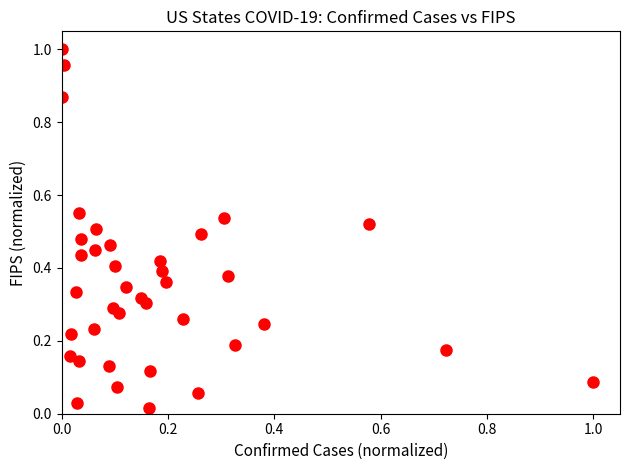

How many points are shown in the scatter plot?

38